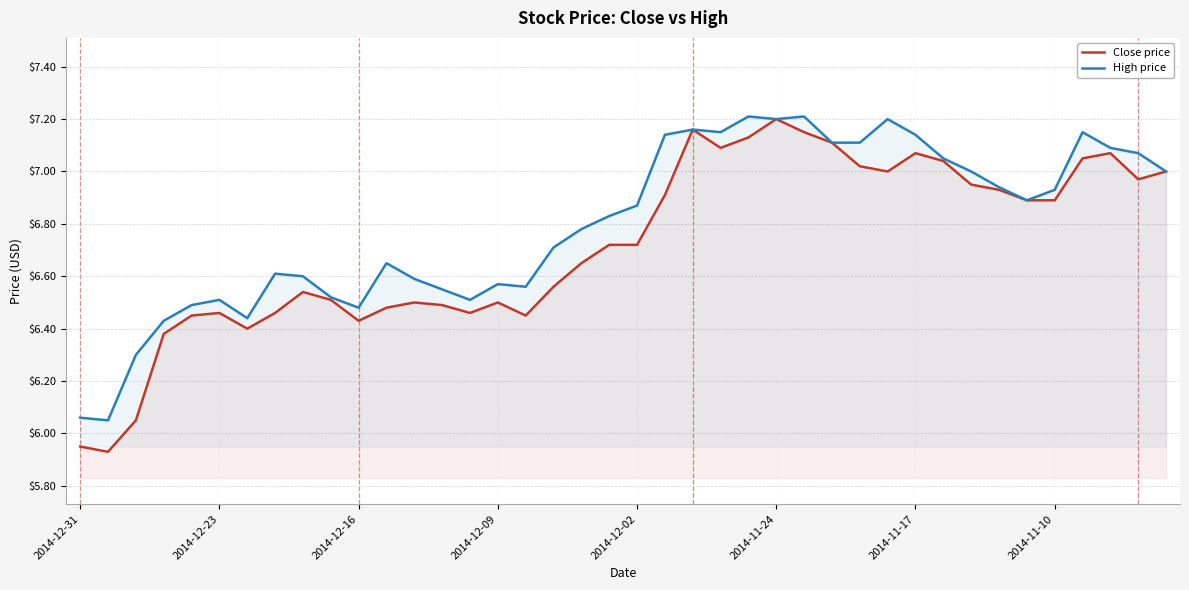

Does the chart display data point markers on the line(s)?

No